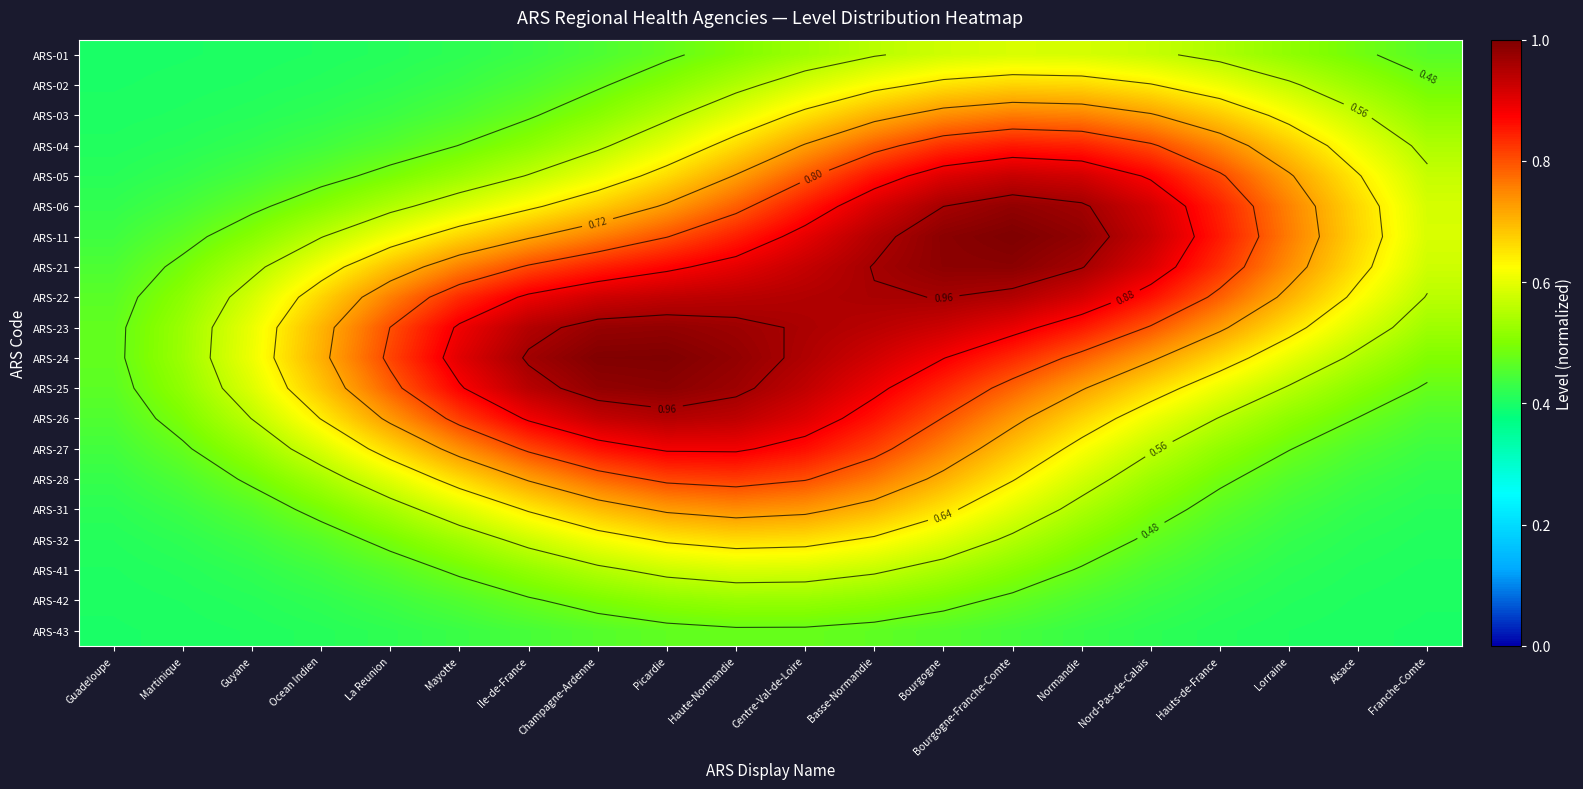

At which category is the sum across all series the highest?

Basse-Normandie